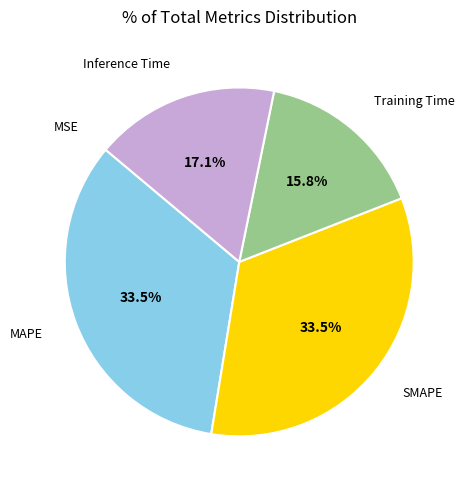

Does any single category account for the majority?

No